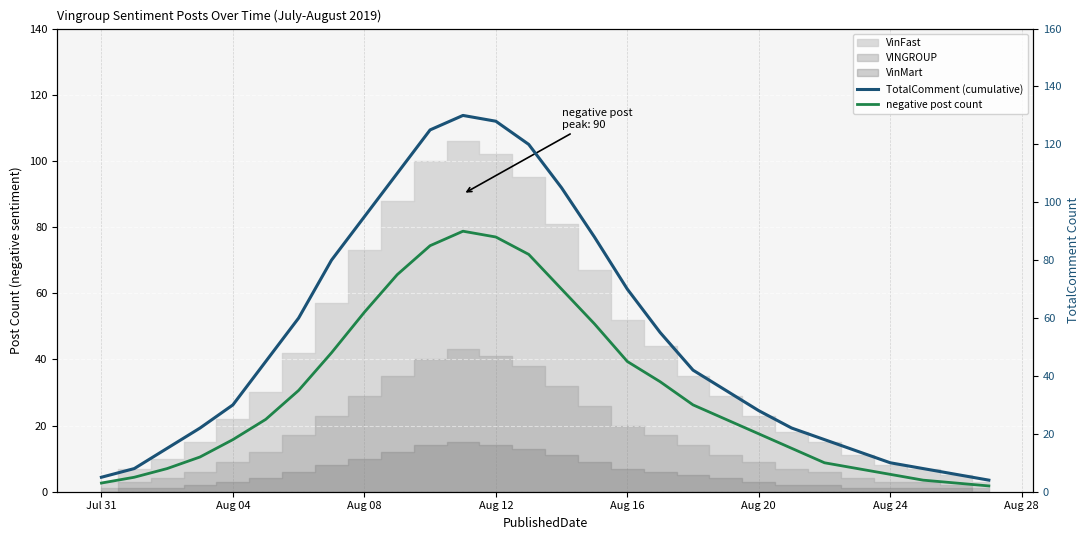

True or false: negative post count and TotalComment (cumulative) intersect in this chart.

False